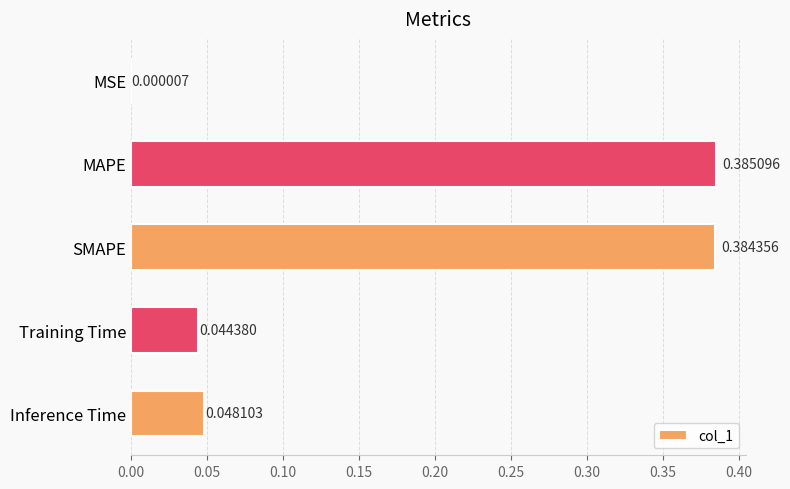

What is the change in value from MSE to MAPE?

+0.4